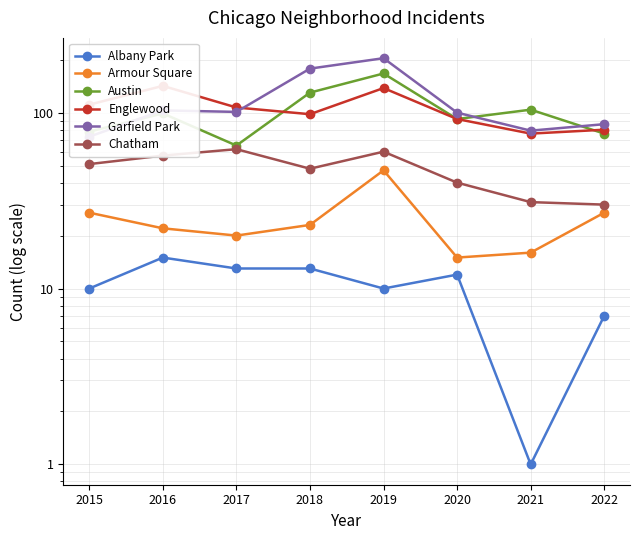

How many interior local peaks does the Chatham series have?

2